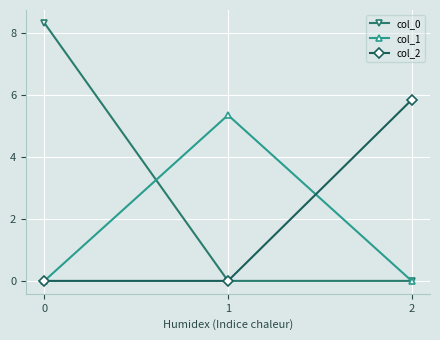

True or false: col_2 has a value of 5.8 at 2.

True